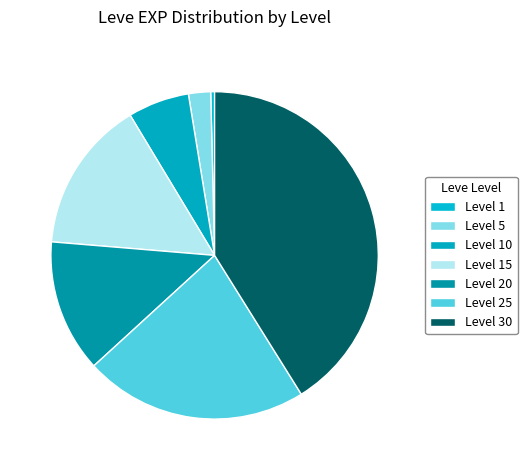

The Level 20 slice represents 13% of the pie. True or false?

True